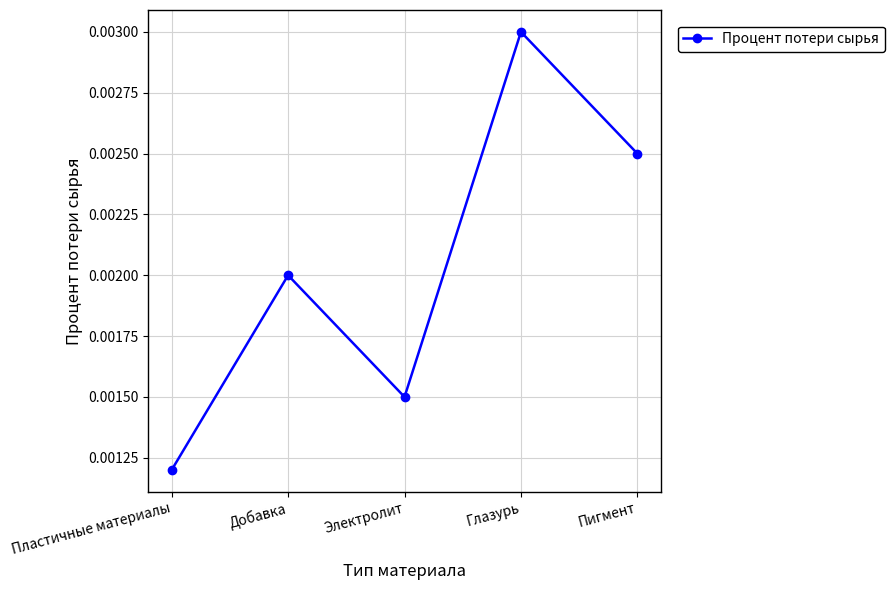

Count the values in the range 0 to 1.

5